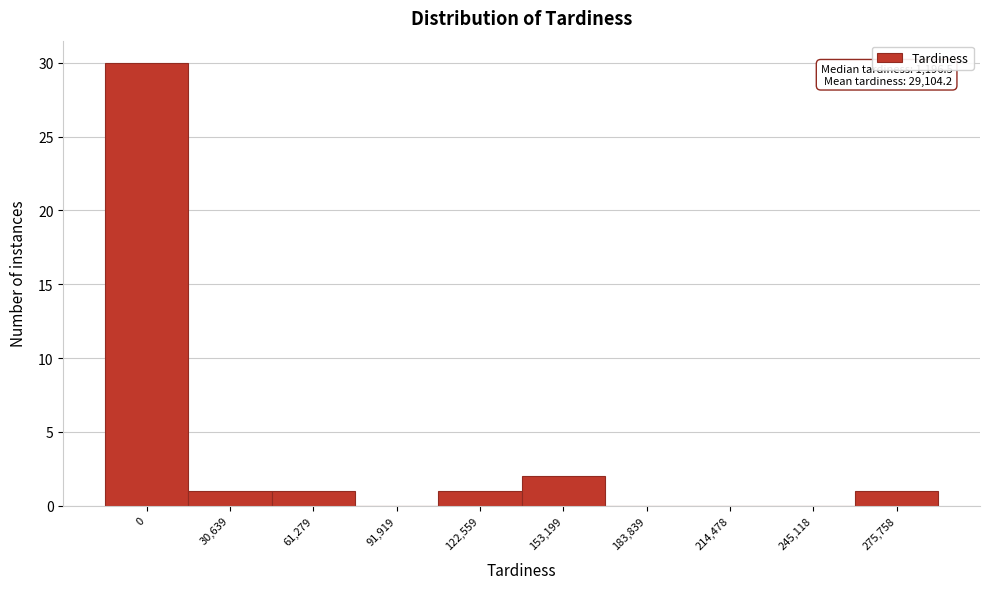

Reading left to right, list all the values displayed in this chart.

0=30	30,639=1	61,279=1	91,919=0	122,559=1	153,199=2	183,839=0	214,478=0	245,118=0	275,758=1